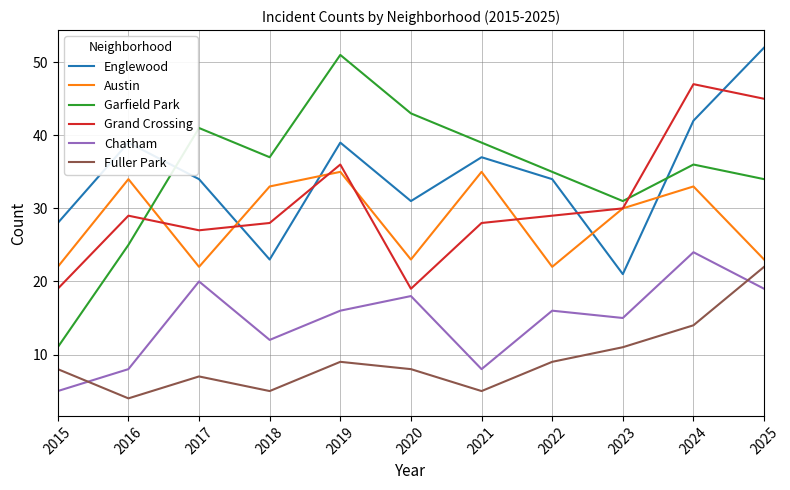

Which series has the widest spread of values?

Garfield Park